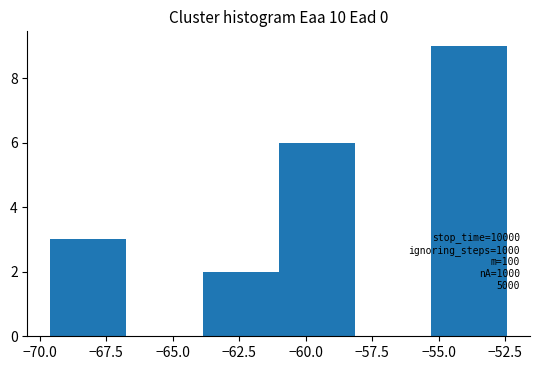

Which range on the x-axis has the tallest bar?

-55.5 to -52.5